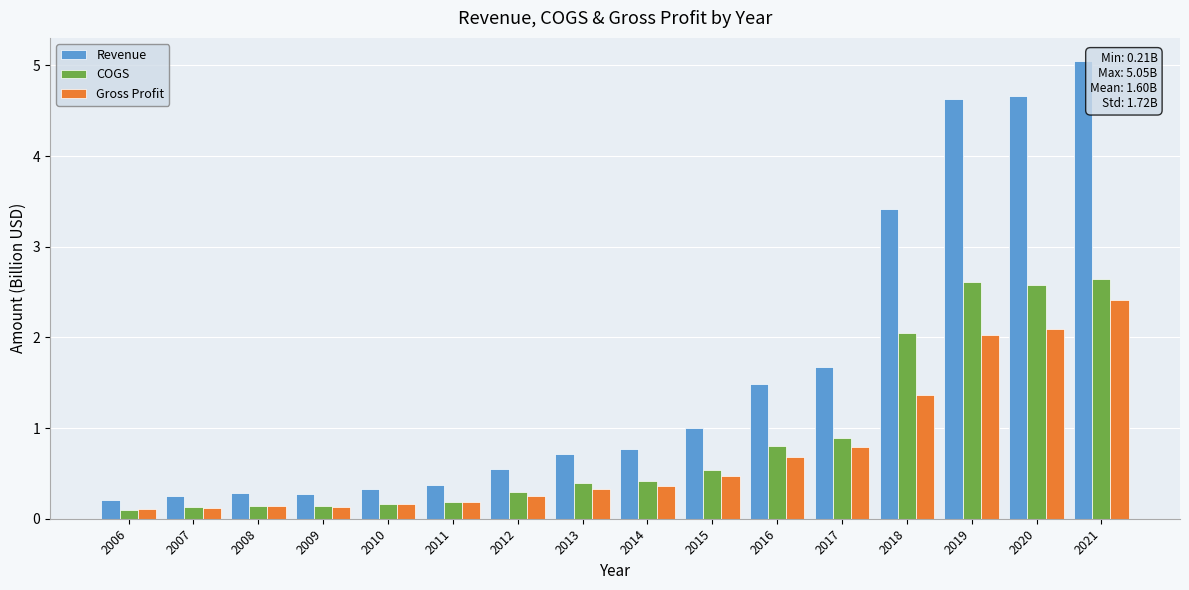

Reading left to right, extract all data points from this chart.

Revenue: 0.2	0.2	0.3	0.3	0.3	0.4	0.6	0.7	0.8	1.0	1.5	1.7	3.4	4.6	4.7	5.1
COGS: 0.1	0.1	0.1	0.1	0.2	0.2	0.3	0.4	0.4	0.5	0.8	0.9	2.1	2.6	2.6	2.6
Gross Profit: 0.1	0.1	0.1	0.1	0.2	0.2	0.3	0.3	0.4	0.5	0.7	0.8	1.4	2.0	2.1	2.4